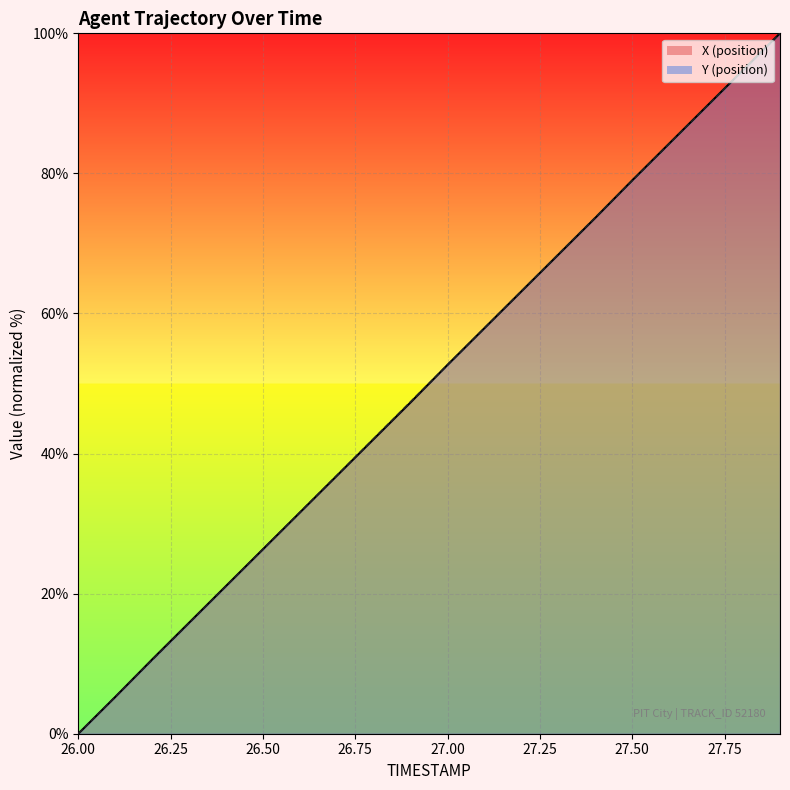

List the series in order of their overall mean, highest first.

X_line, Y_line